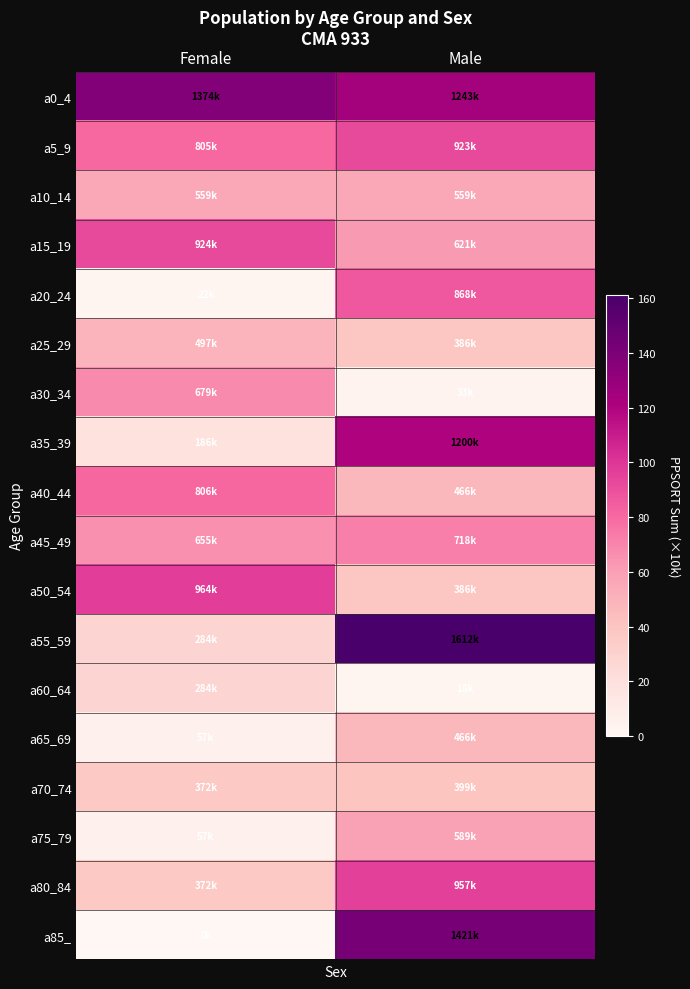

What is the maximum value shown in the chart?

161.2